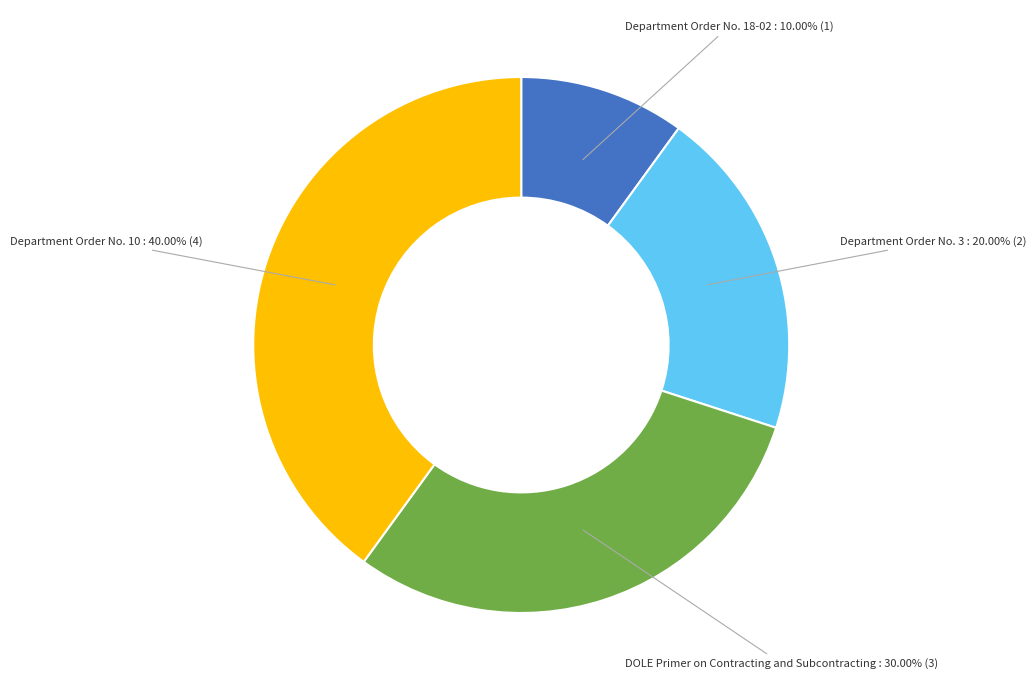

Is there a majority slice in this chart?

No